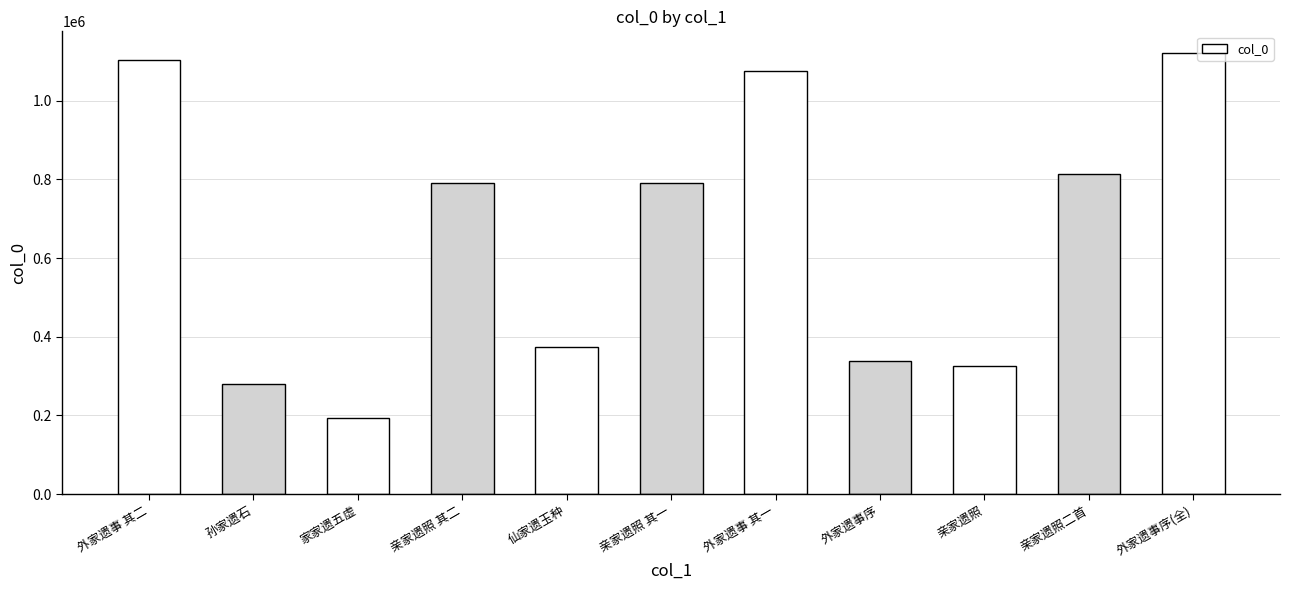

Are the bars grouped side by side (vs. stacked)?

No